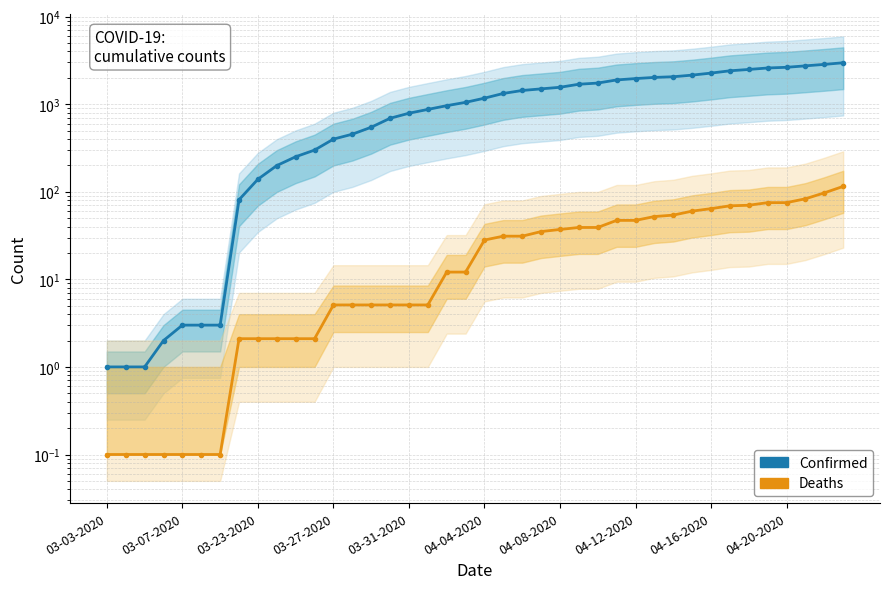

True or false: Confirmed and Deaths cross at least once.

False